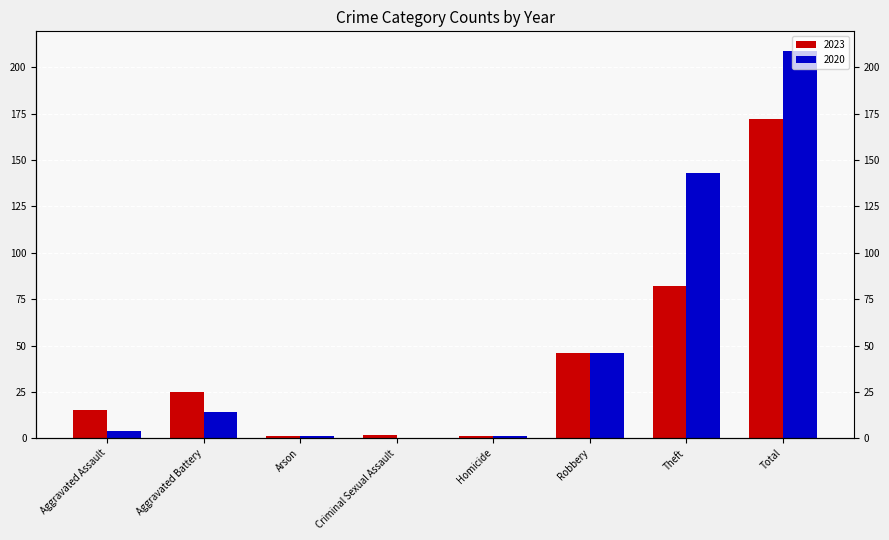

What is the label of the 7th bar from the right?

Aggravated Battery